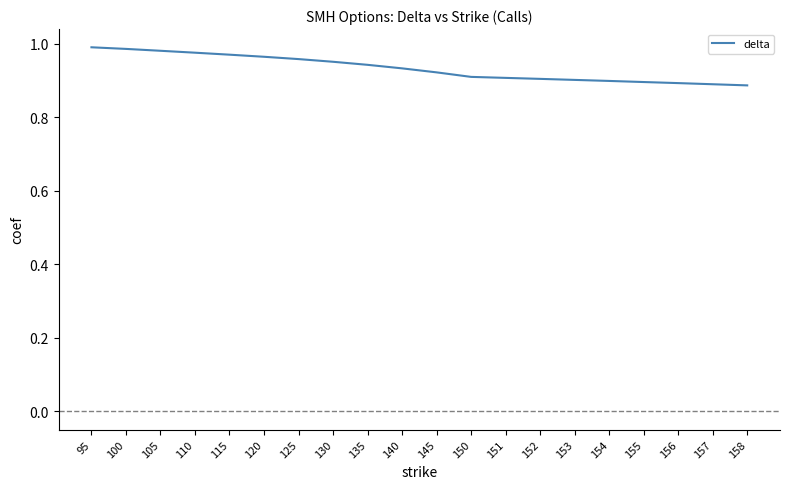

Does the chart have visible grid lines?

No